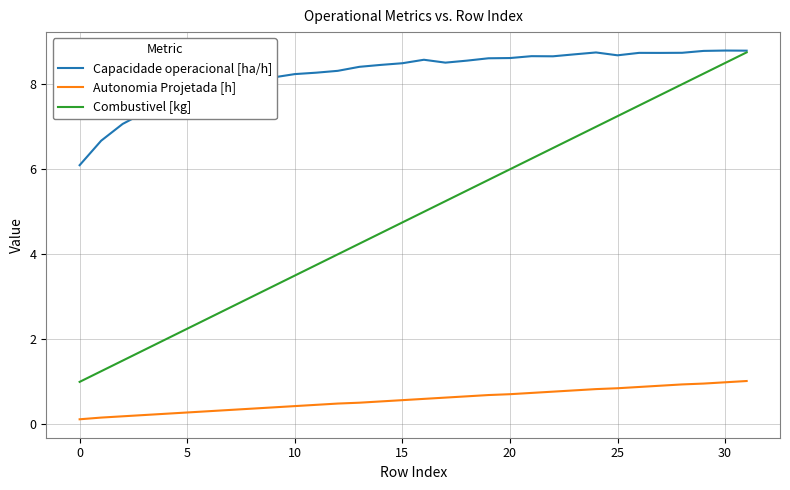

At how many categories does at least one series exceed 1?

32